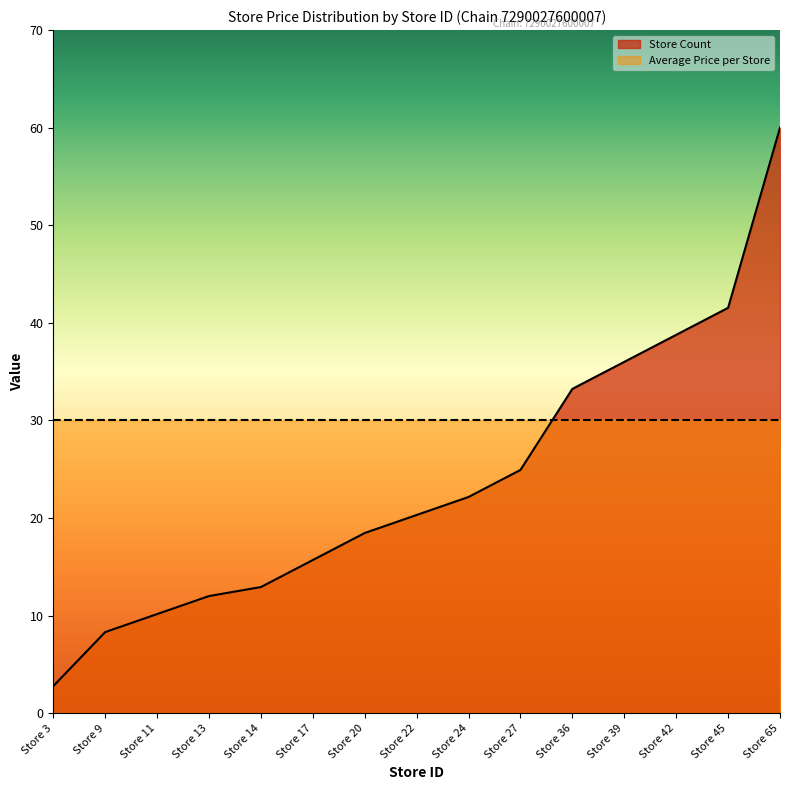

Rank the categories by value from highest to lowest.

Store 65, Store 45, Store 42, Store 39, Store 36, Store 27, Store 24, Store 22, Store 20, Store 17, Store 14, Store 13, Store 11, Store 9, Store 3